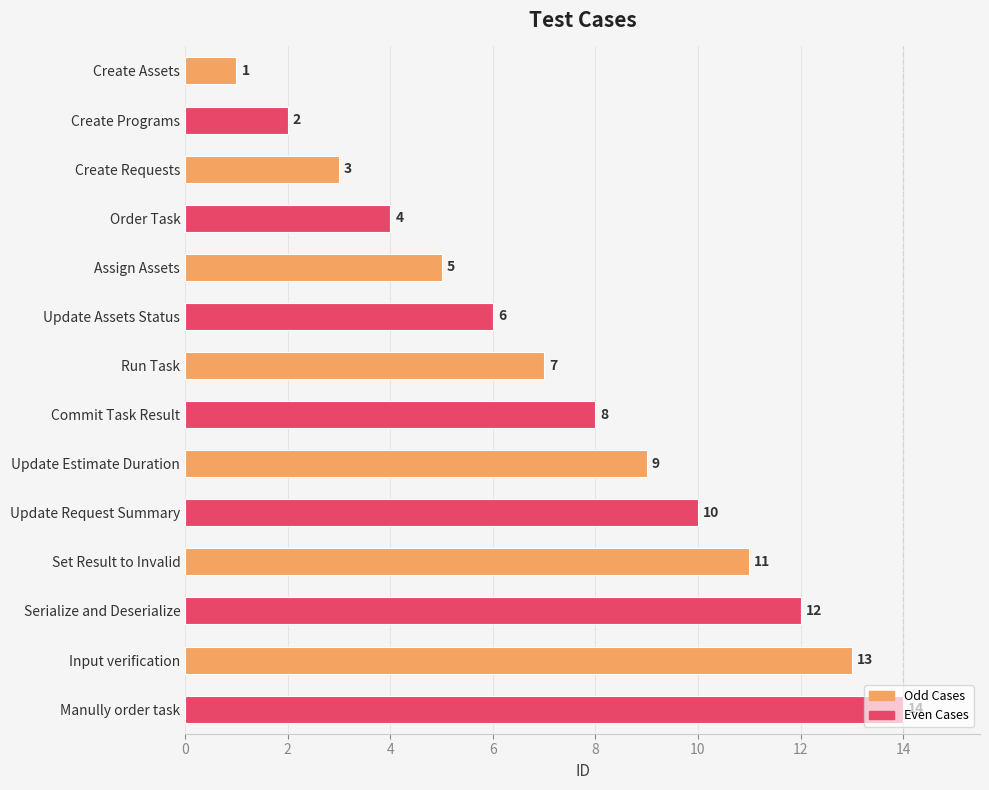

How many values are below 8?

7